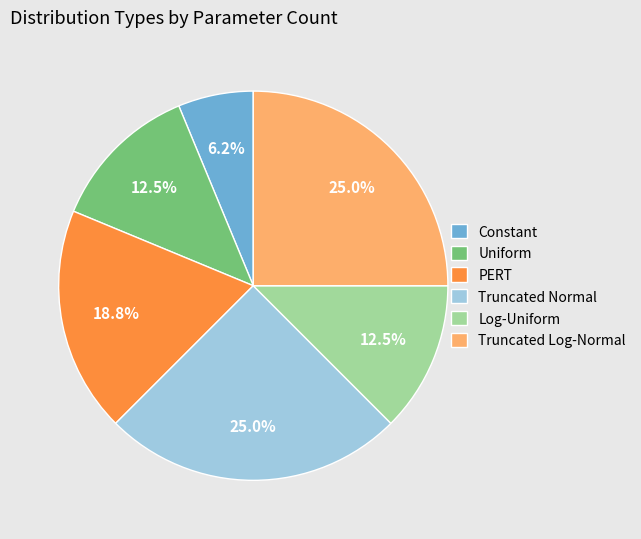

What is the ratio of the value at Log-Uniform to the value at PERT?

0.7